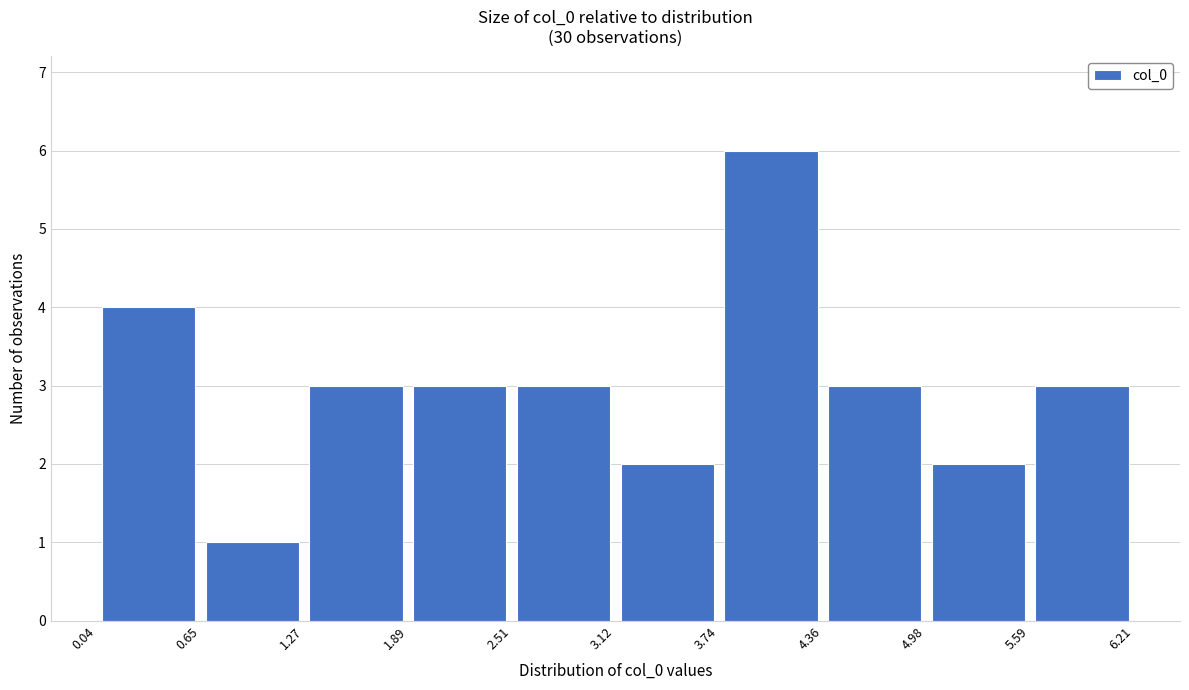

Reading left to right, list every bar in this chart as the range it spans on the x-axis followed by its height. The values are not printed on the chart, so give them approximately, as read against the axis.

0.04 to 0.65: 4
0.65 to 1.27: 1
1.27 to 1.89: 3
1.89 to 2.51: 3
2.51 to 3.12: 3
3.12 to 3.74: 2
3.74 to 4.36: 6
4.36 to 4.98: 3
4.98 to 5.59: 2
5.59 to 6.21: 3